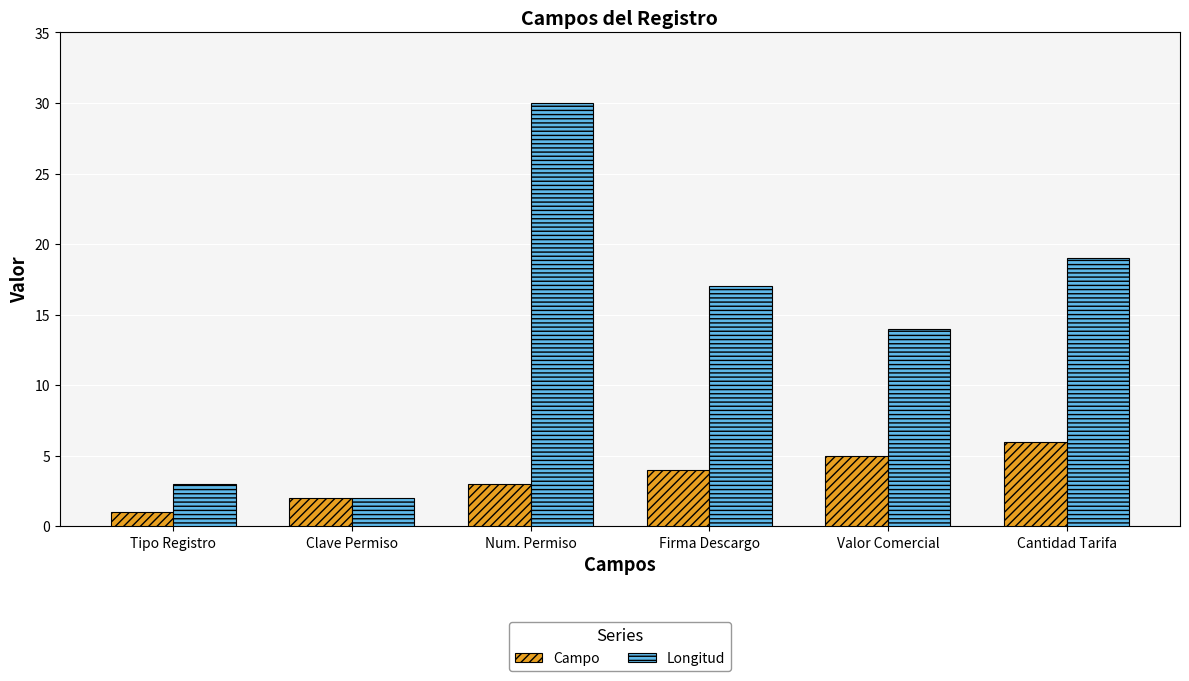

What are all the series names shown in the legend?

Campo, Longitud